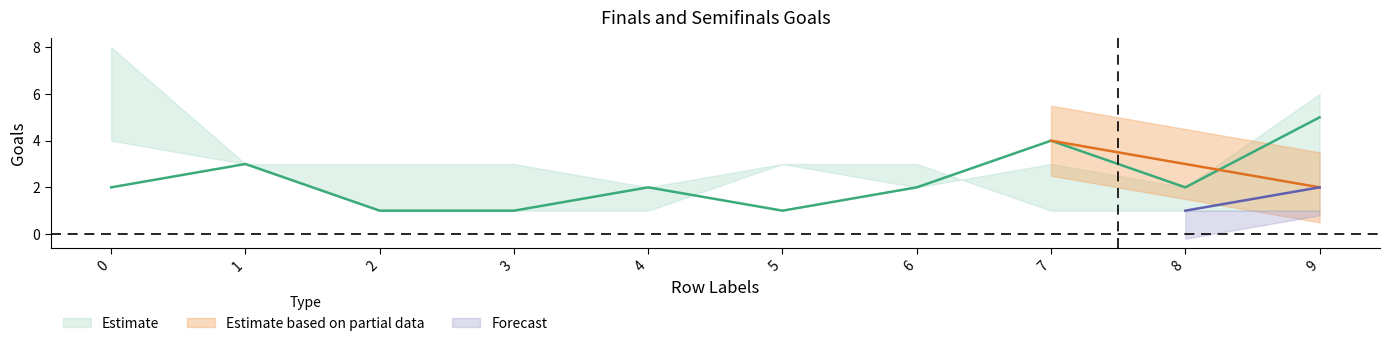

What is the label of the 4th point from the left?

3